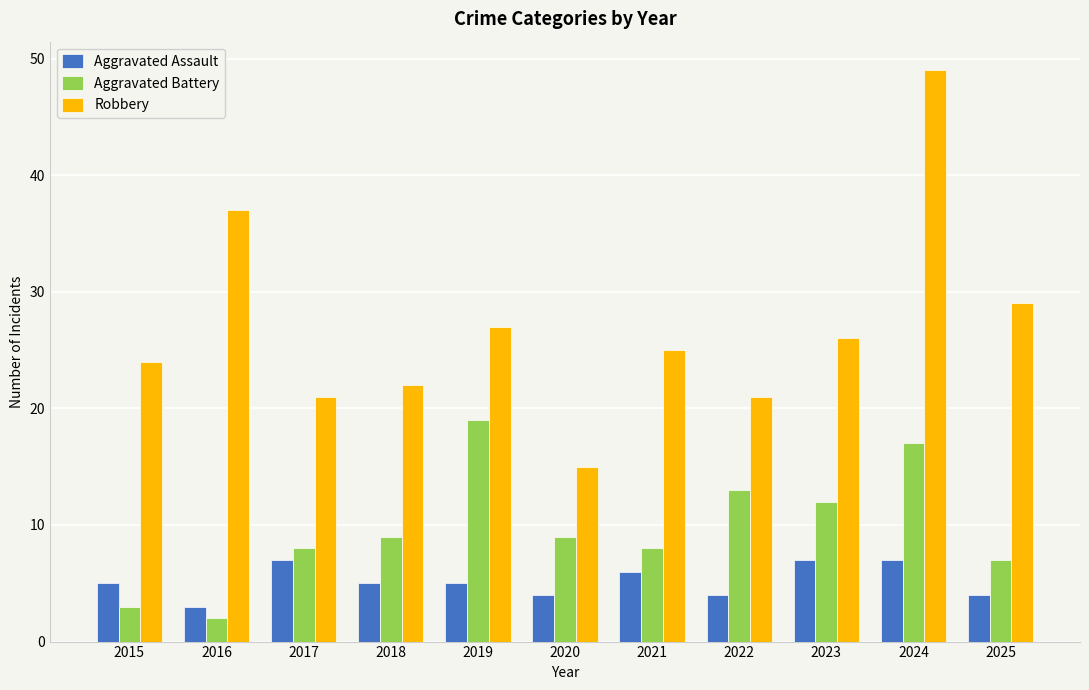

The value of Aggravated Battery at 2017 is 8. True or false?

True